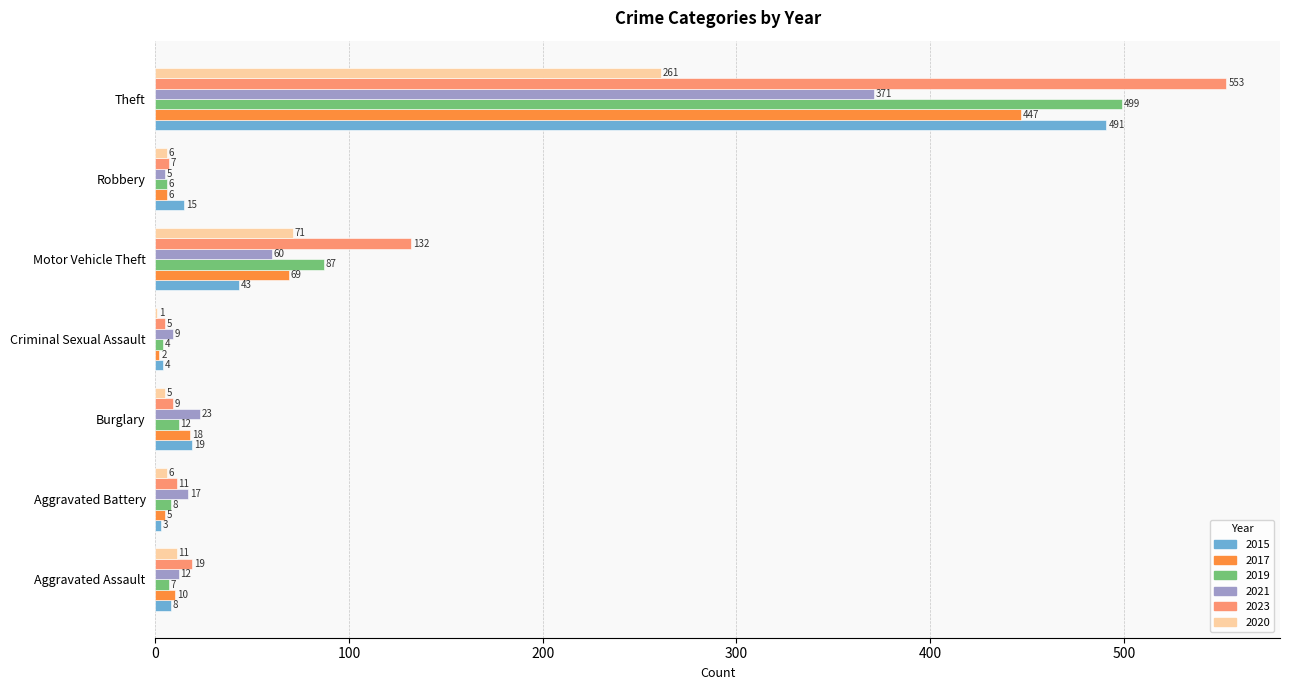

What is the sum of all 2015 values?

583